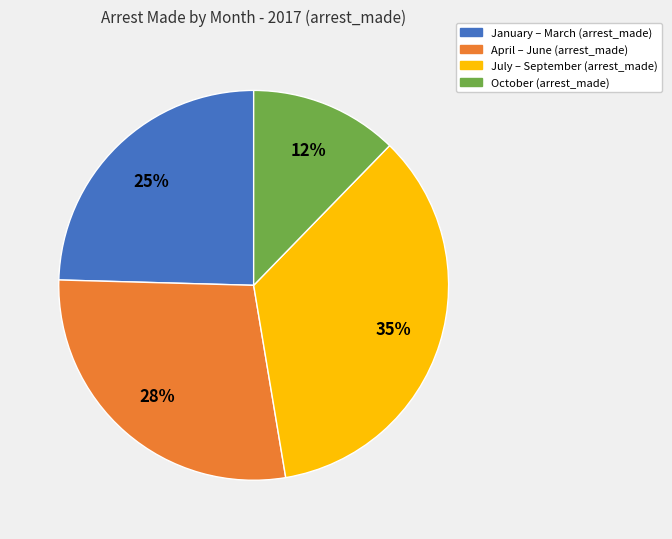

To the nearest percent, what is the difference between the largest and smallest slice percentages?

23%